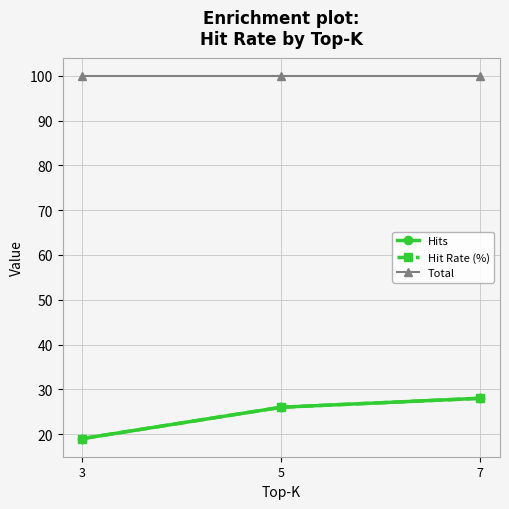

Is this an area chart (filled region under the line)?

No